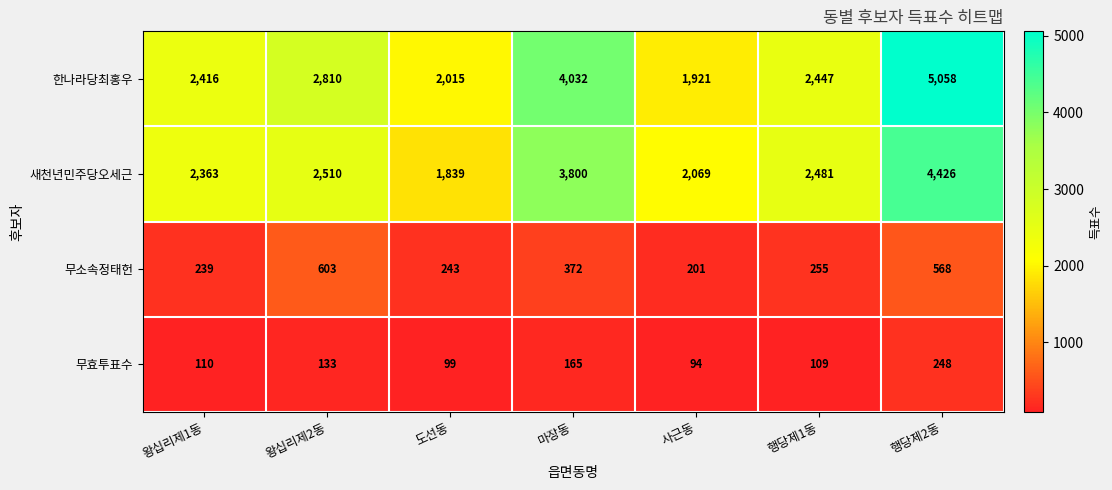

What is the approximate value of 새천년민주당오세근 at 왕십리제1동, to the nearest 10?

2360